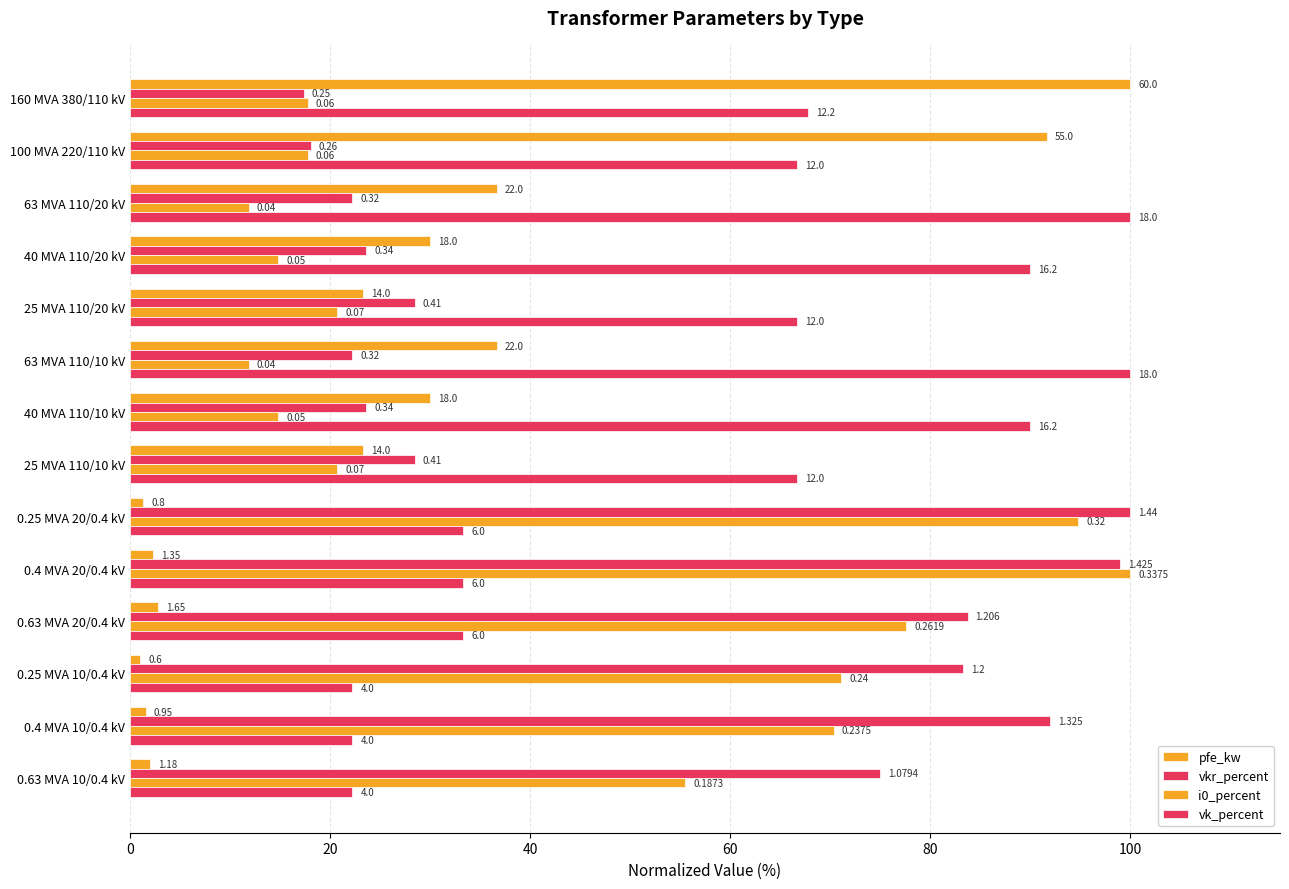

At how many categories does at least one series exceed 84?

9